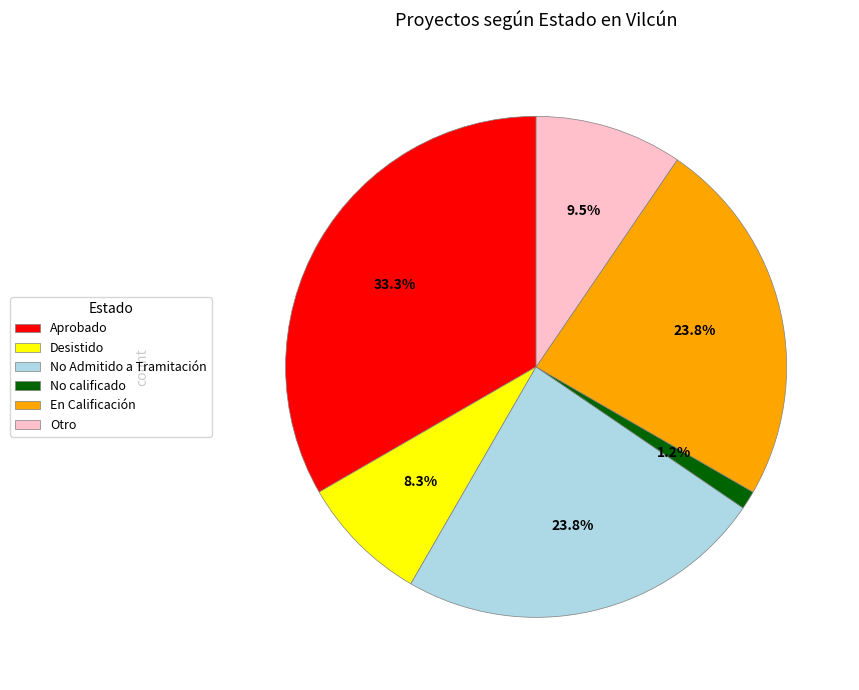

How many segments does this pie chart have?

6